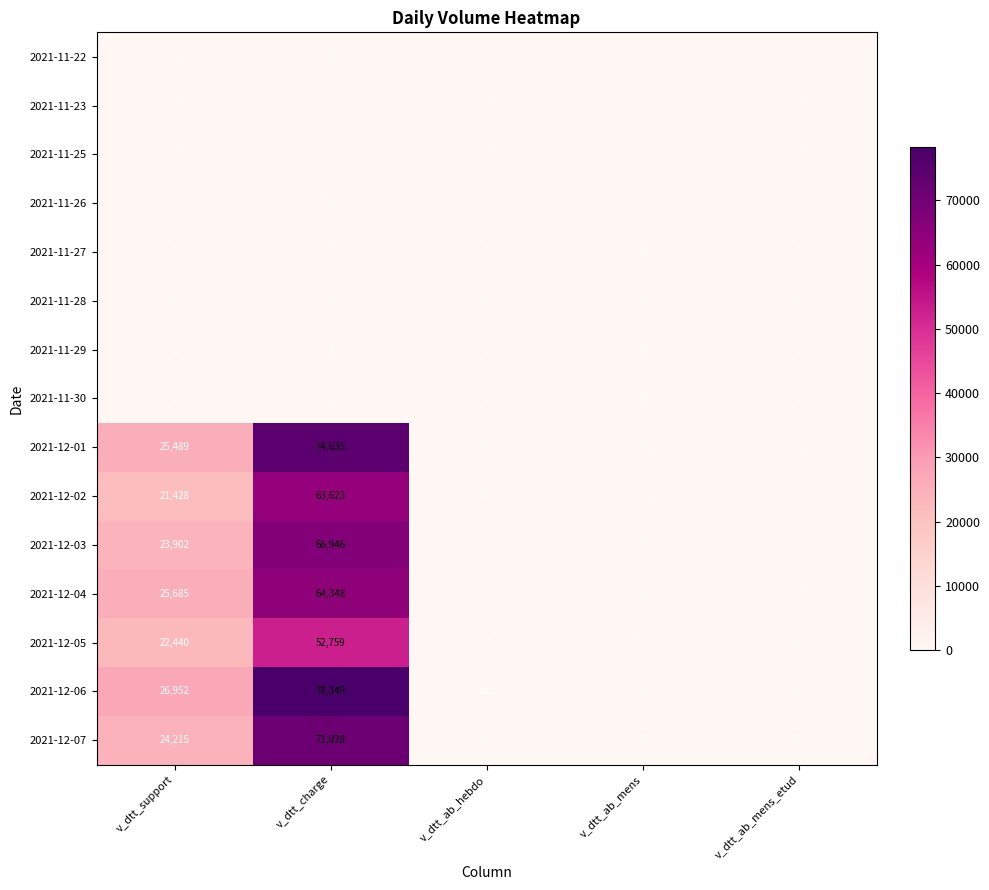

What is the spread (max minus min) of values at v_dtt_charge?

78349